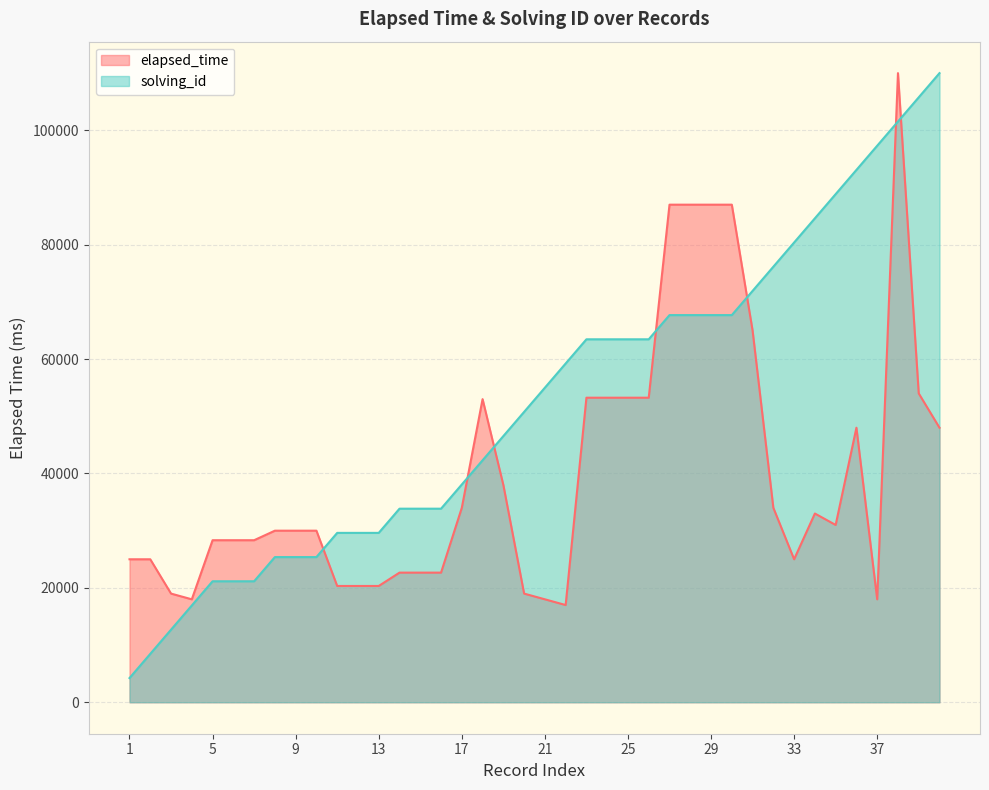

Between 10 and 26, which series saw the biggest shift?

solving_id